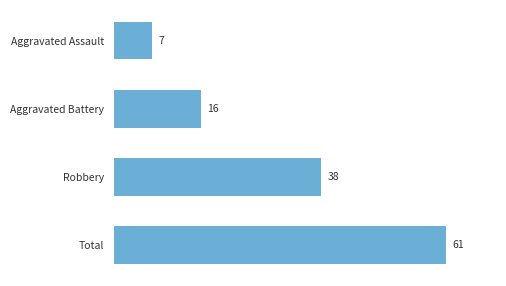

Rank the categories by value from highest to lowest.

Total, Robbery, Aggravated Battery, Aggravated Assault